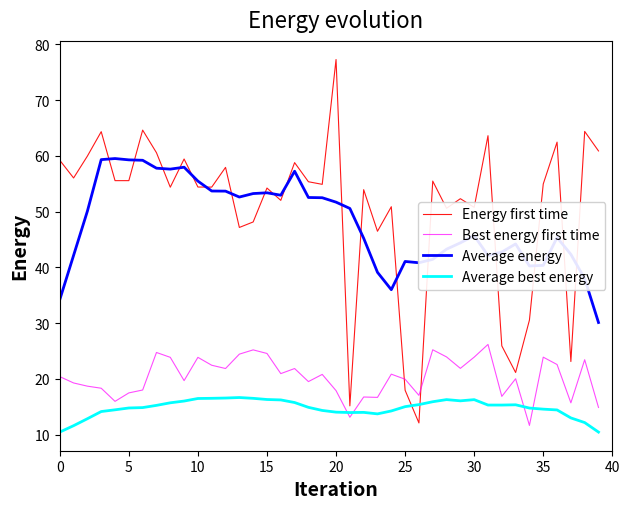

Which series has the widest spread of values?

Energy first time